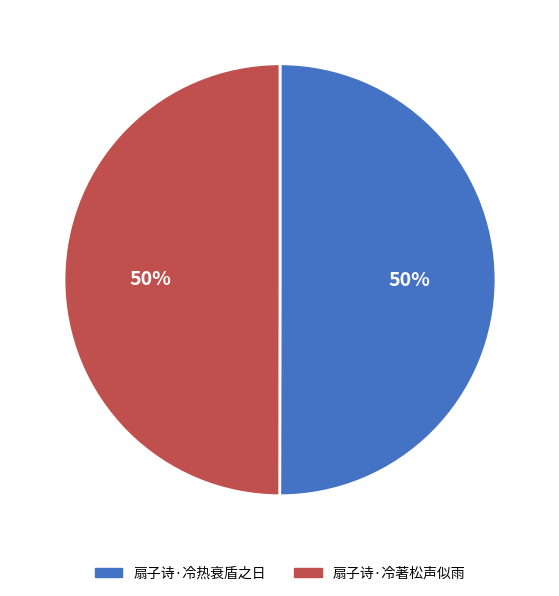

To the nearest percent, what portion does 扇子诗·冷热衰盾之日 represent?

50%